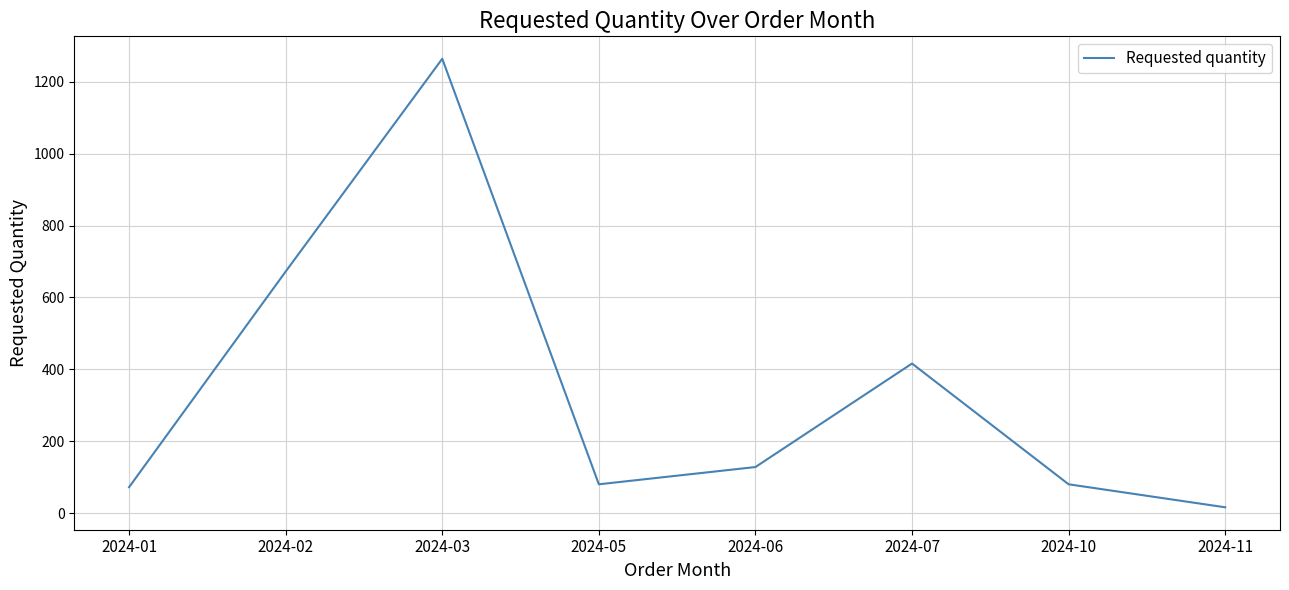

Which category has the highest value across all series?

2024-03